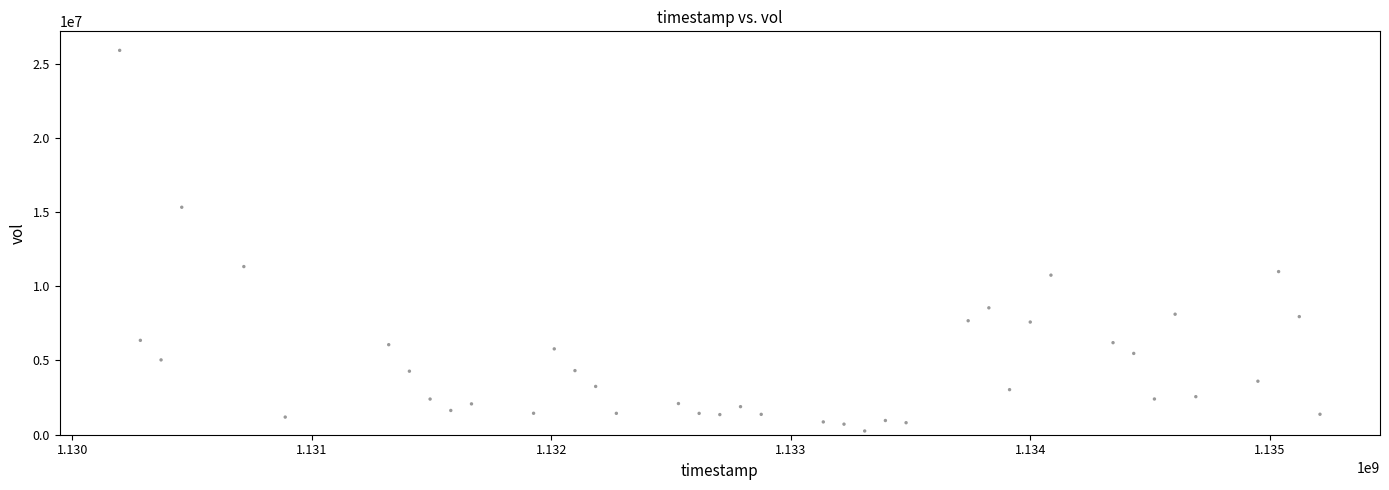

What Y value in the scatter plot is closest to 13071666?

11326933